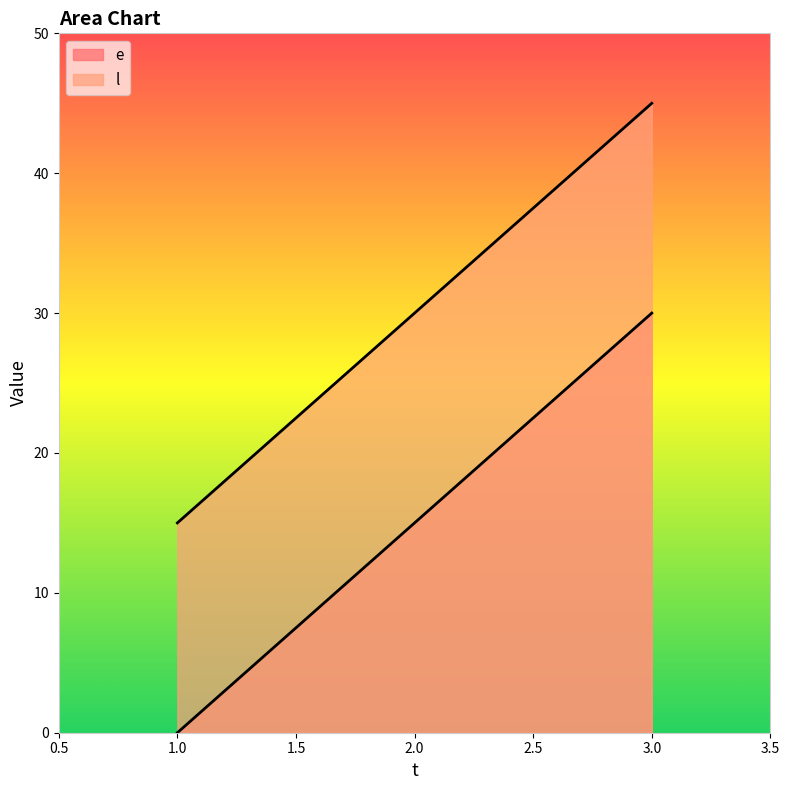

Reading left to right, transcribe all the data shown in this chart.

e: 0	15	30
l: 15	30	45